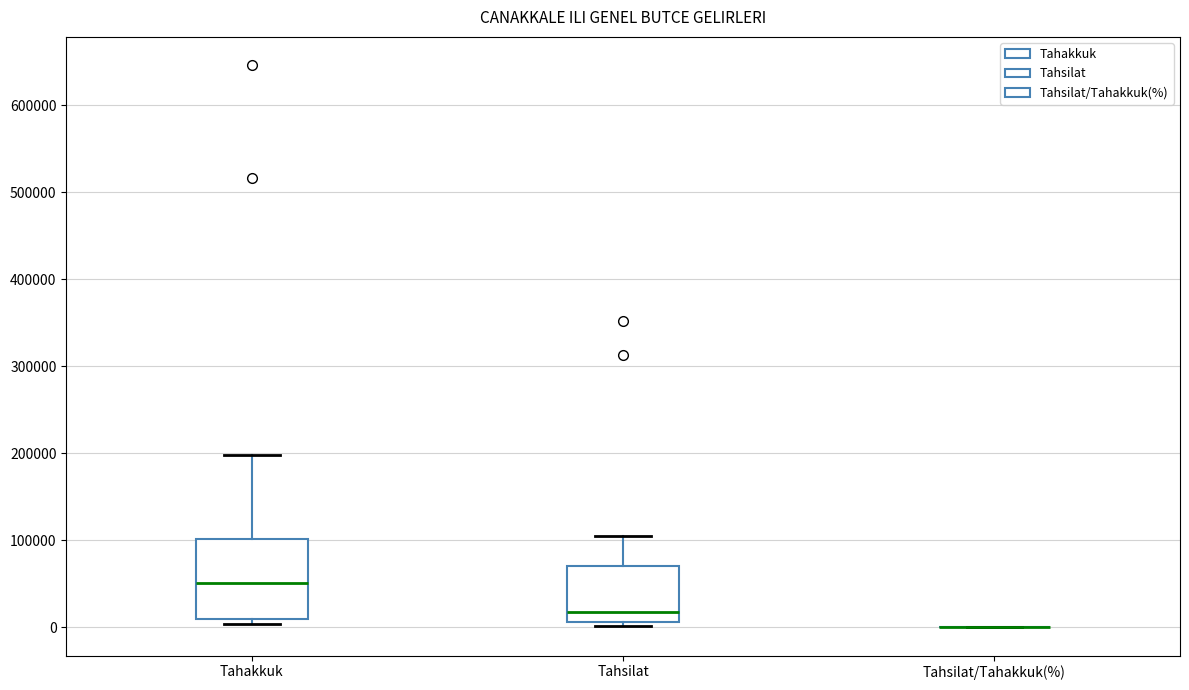

Reading left to right, transcribe this box plot: for each box, give where its median line is, the range the box spans, and where its two whiskers end, as read against the y-axis. The values are not printed on the chart, so give them approximately, as read against the axis.

Tahakkuk: median 50000, box 10000 to 100000, whiskers 0 to 200000
Tahsilat: median 20000, box 10000 to 70000, whiskers 0 to 100000
Tahsilat/Tahakkuk(%): box collapsed to a line at 0, whiskers 0 to 0